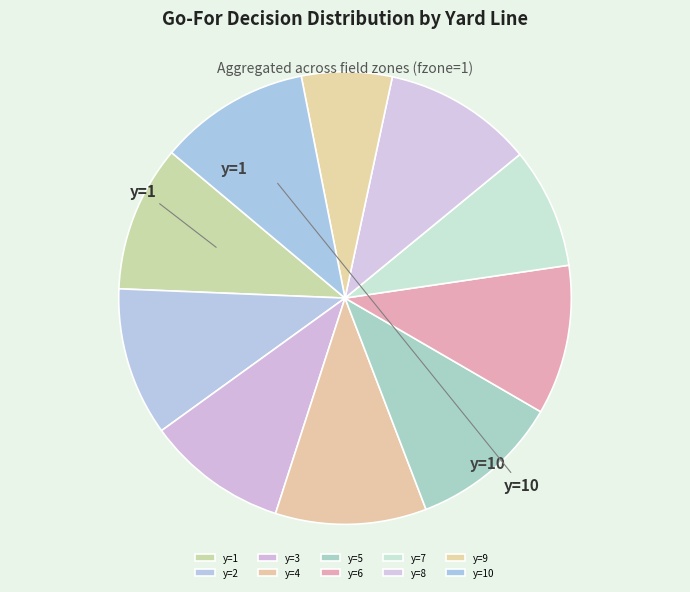

Count the number of slices in the pie.

10